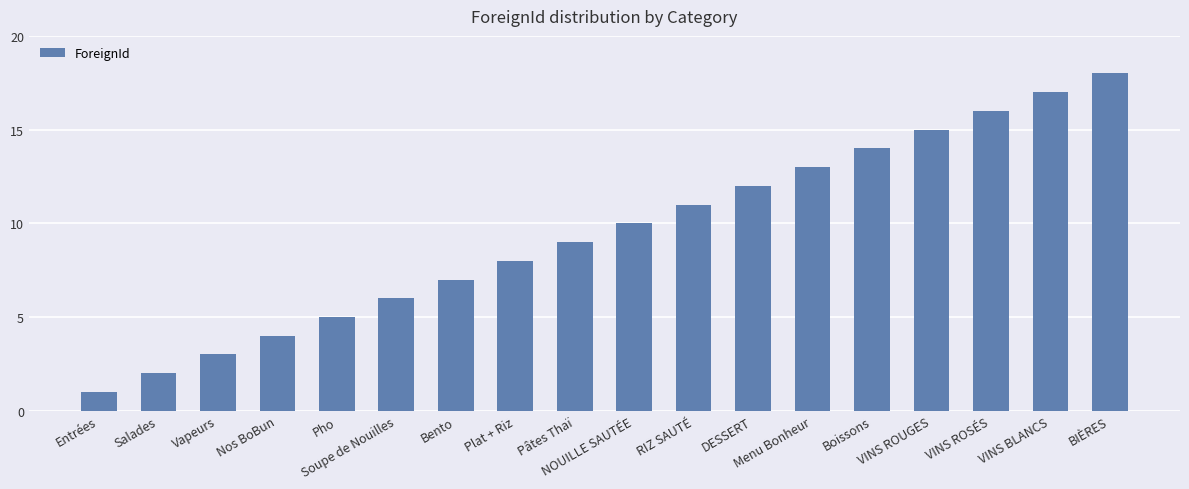

What is the label of the 14th bar from the right?

Pho